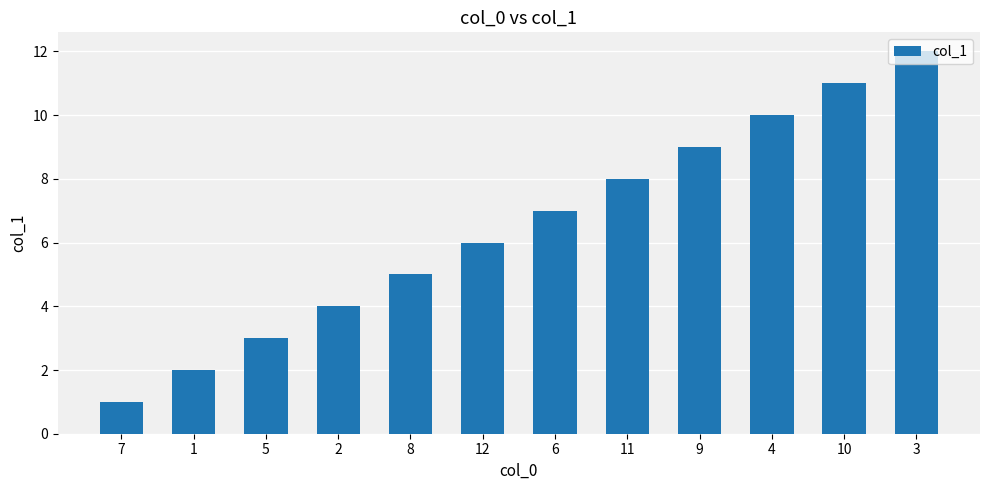

Rank the categories by value from lowest to highest.

7, 1, 5, 2, 8, 12, 6, 11, 9, 4, 10, 3